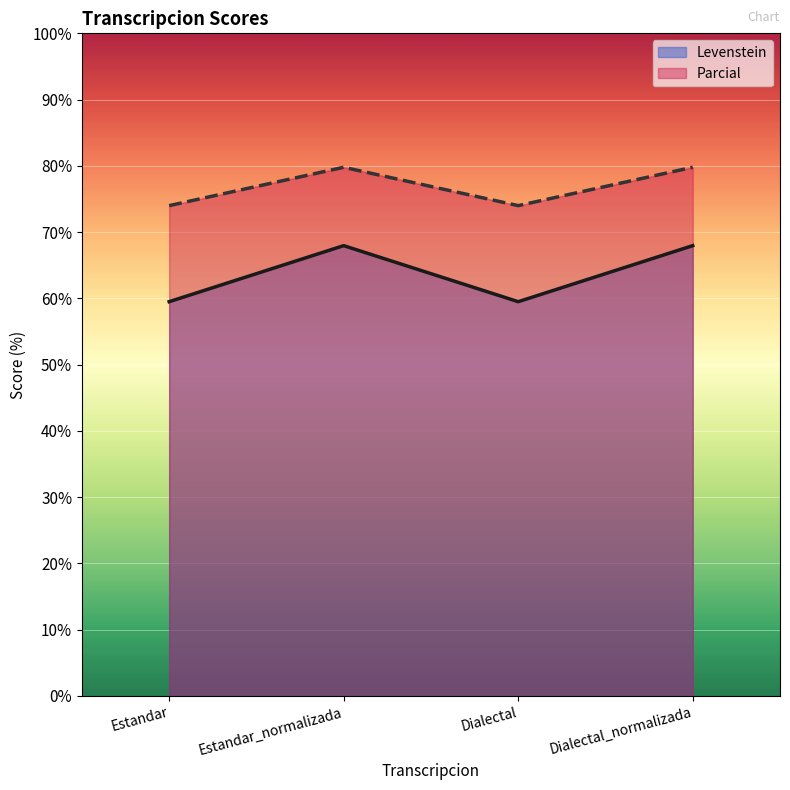

Which series has the widest spread of values?

Levenstein